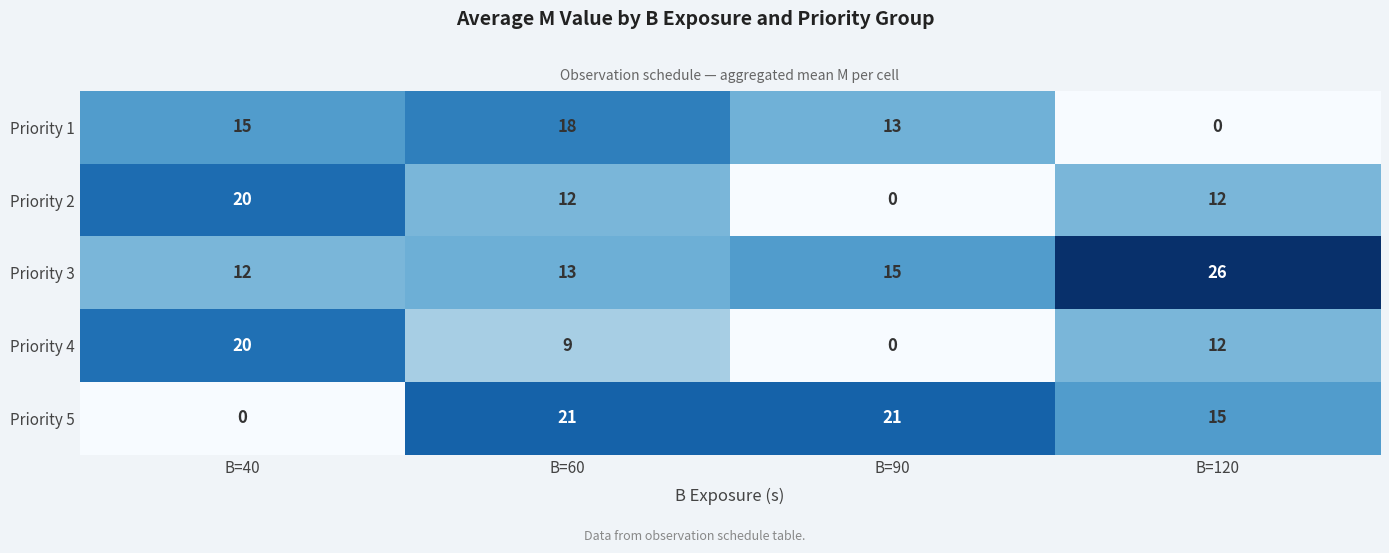

Reading left to right, list all the values displayed in this chart.

Priority 1: 15	18	13	0
Priority 2: 20	12	0	12
Priority 3: 12	13	15	26
Priority 4: 20	9	0	12
Priority 5: 0	21	21	15